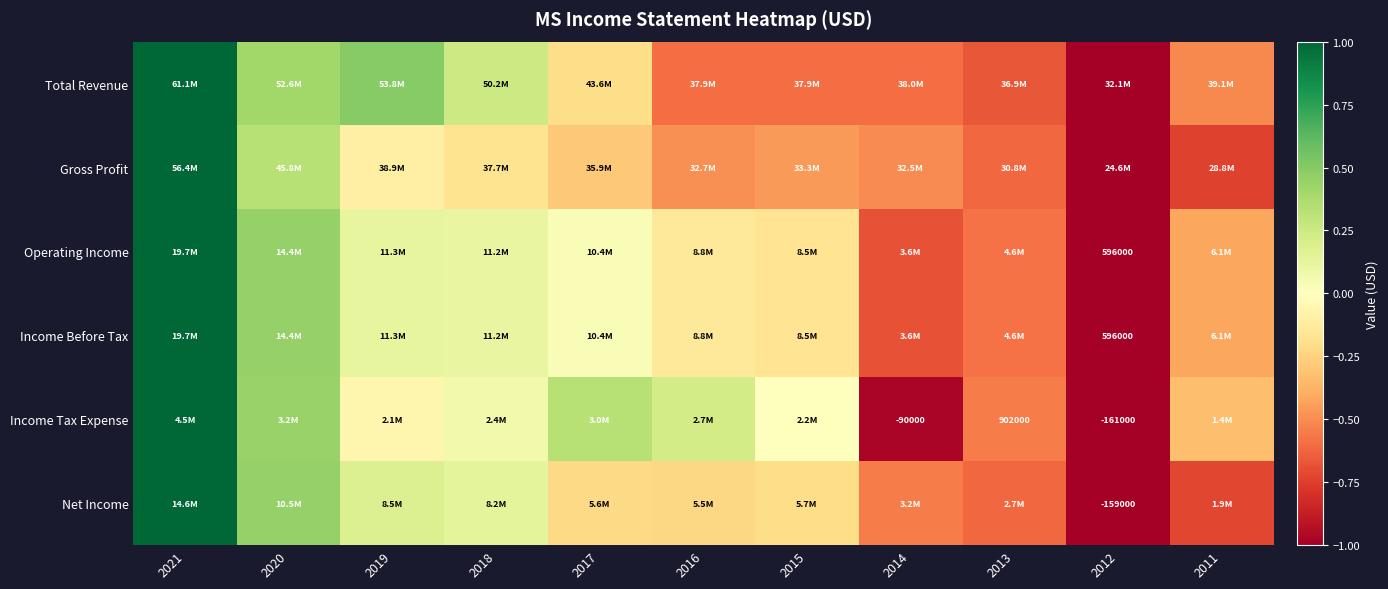

True or false: Operating Income has a value of -0.6 at 2012.

False